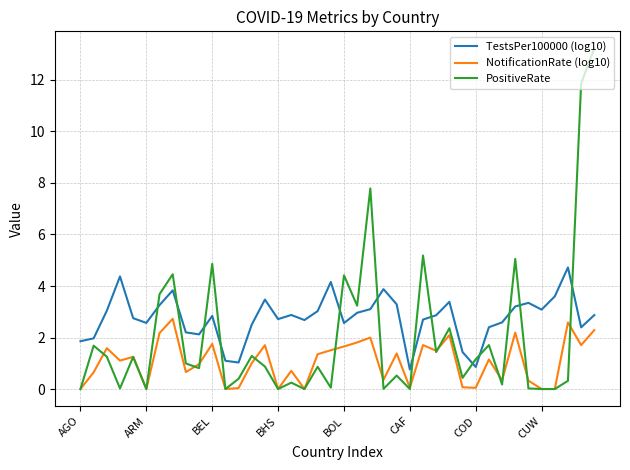

Rank the series by their maximum value, from highest to lowest.

PositiveRate, TestsPer100000 (log10), NotificationRate (log10)